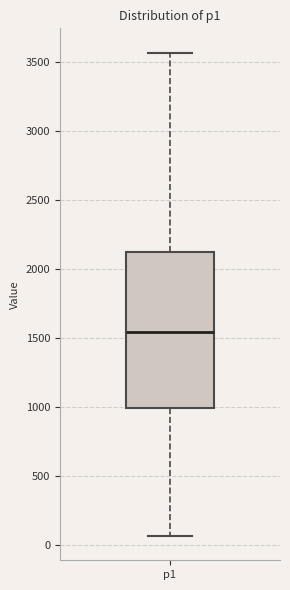

Transcribe this box plot: give where the median line is, the range the box spans, and where the two whiskers end, as read against the y-axis. The values are not printed on the chart, so give them approximately, as read against the axis.

median 1550, box 1000 to 2100, whiskers 50 to 3550